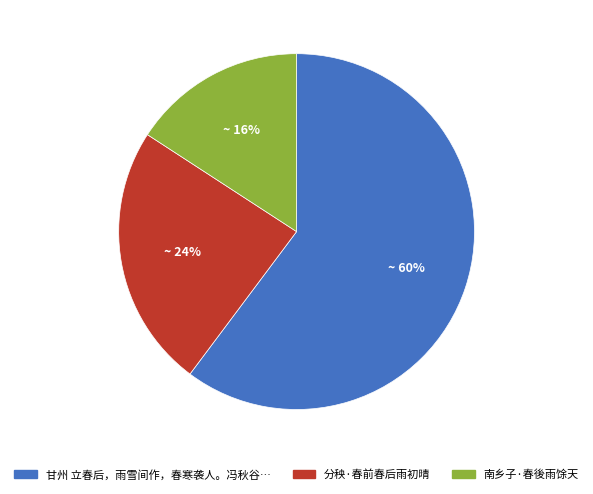

To the nearest percent, what is the average slice percentage?

33%